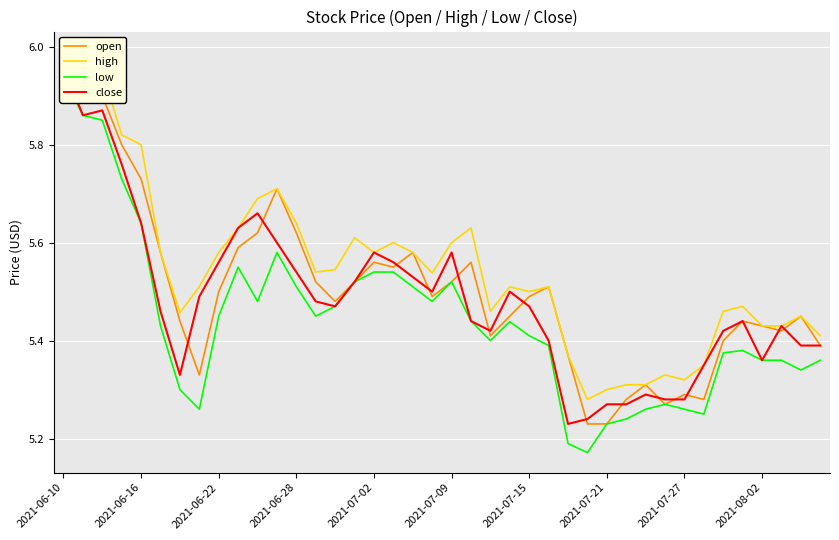

Is it true that close equals 5.5 at 23?

True